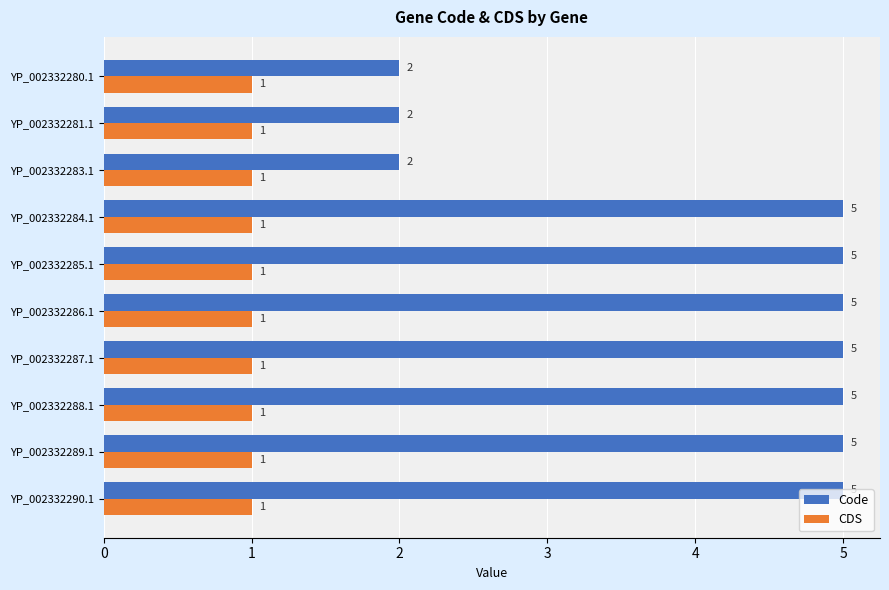

What value does the Code series have at YP_002332284.1?

5